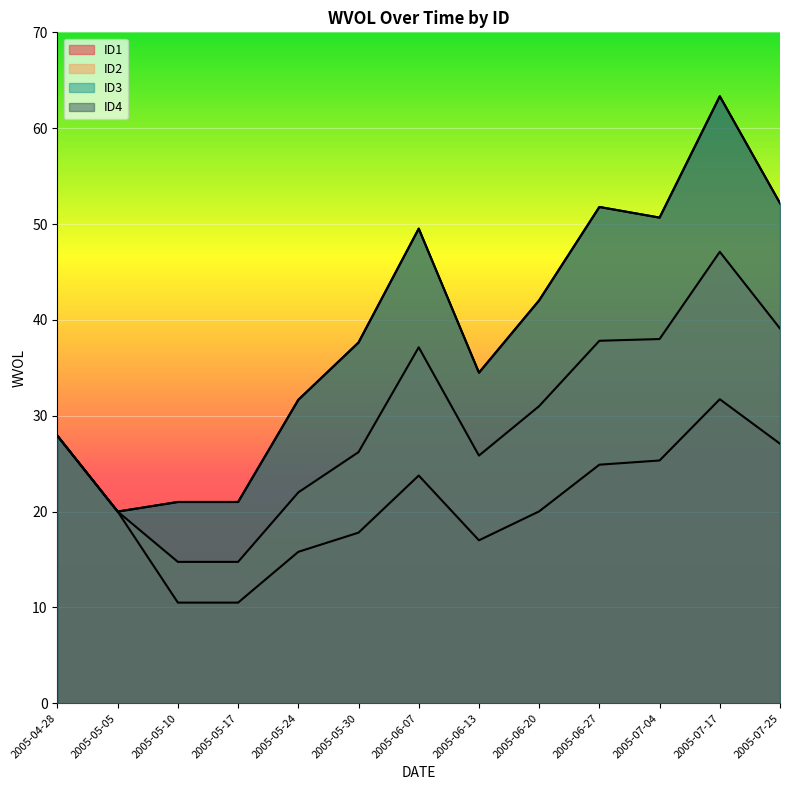

At which label is ID3 closest to 41?

2005-06-20